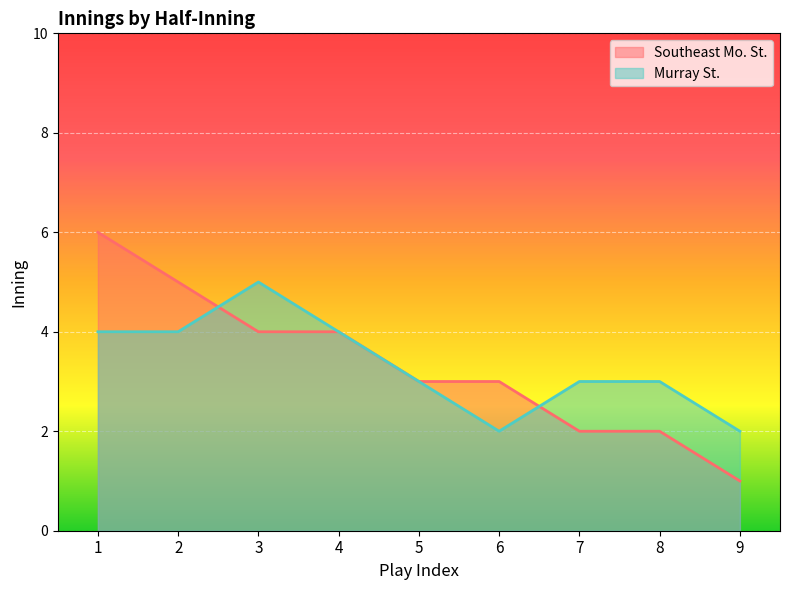

What is the sum of all Murray St. values?

30